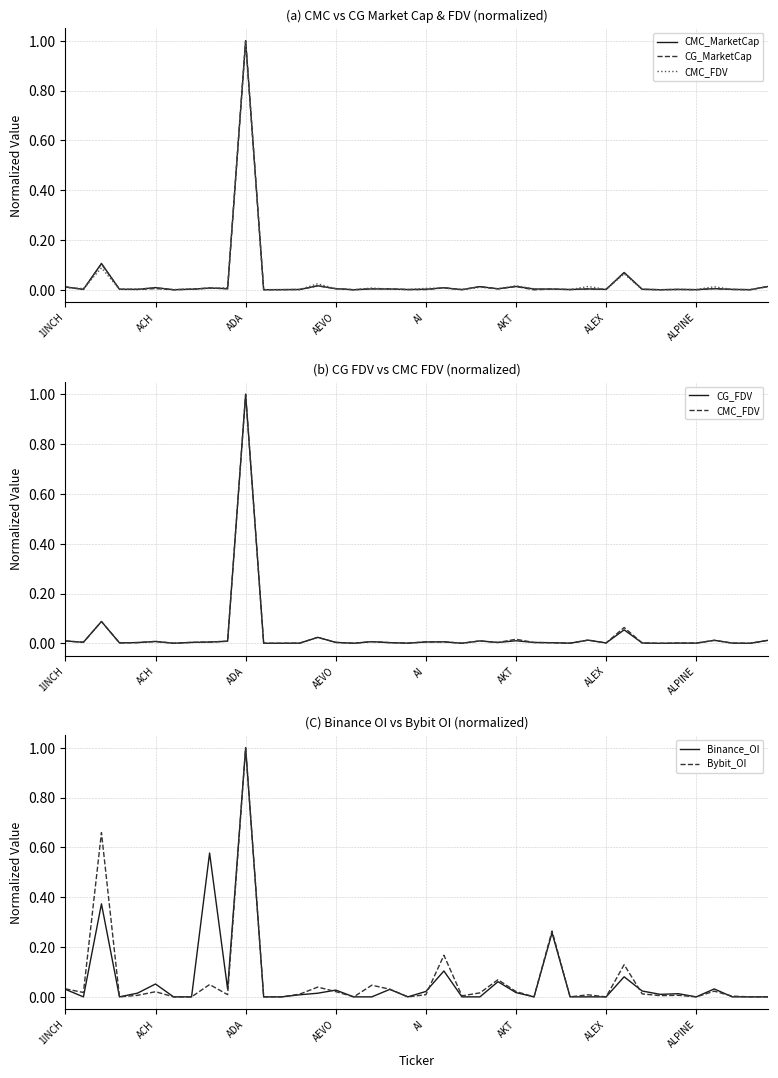

At which label does Bybit_OI reach its peak?

ADA